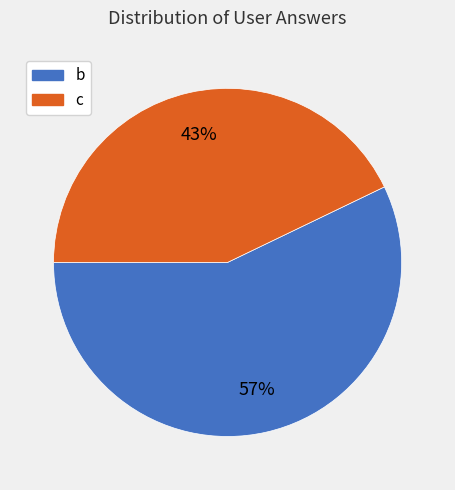

What percentage is the b slice, to the nearest percent?

57%